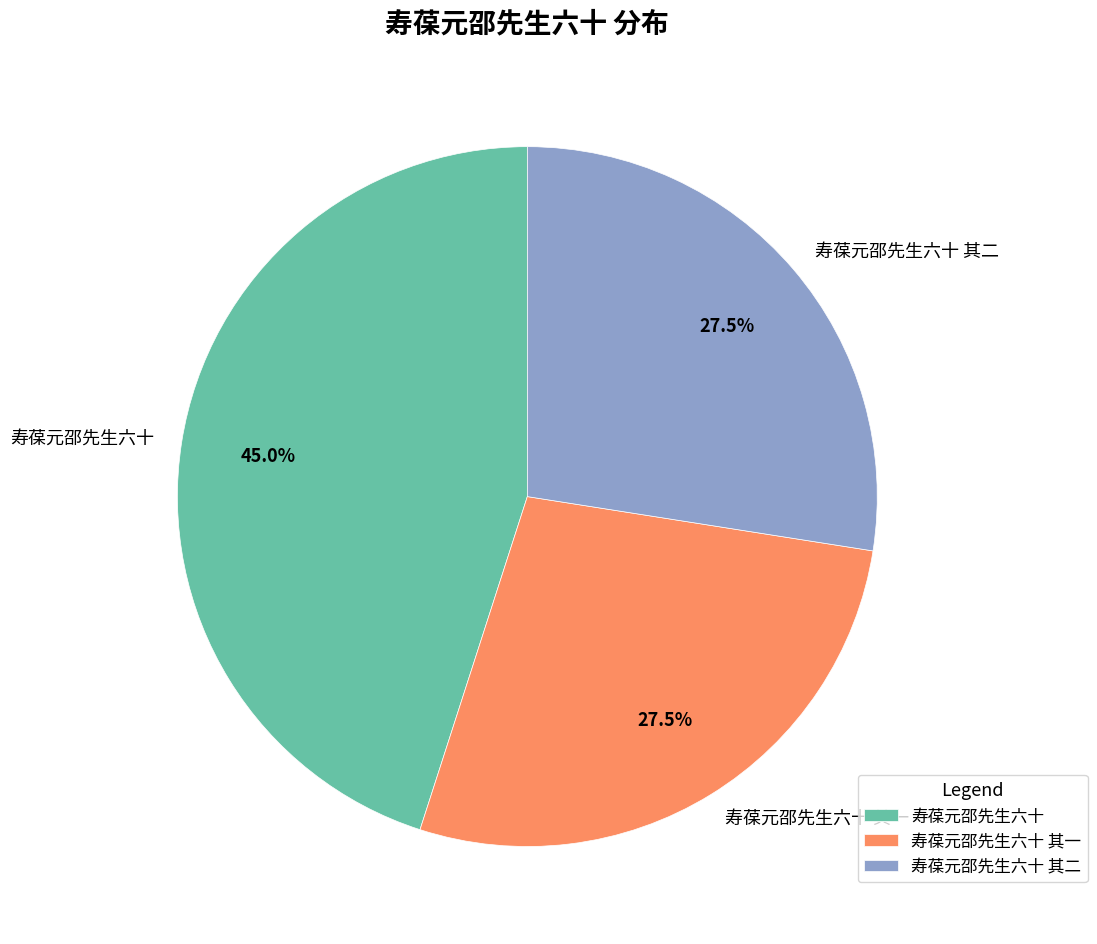

Combined, what portion of the pie is 寿葆元邵先生六十 and 寿葆元邵先生六十 其一?

72.5%